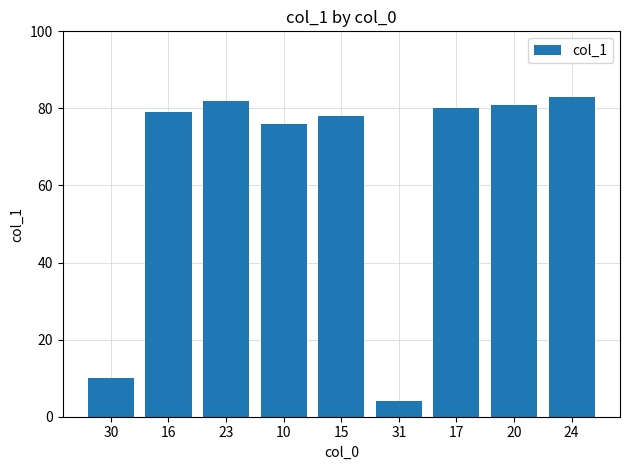

What position from the right is 20?

2